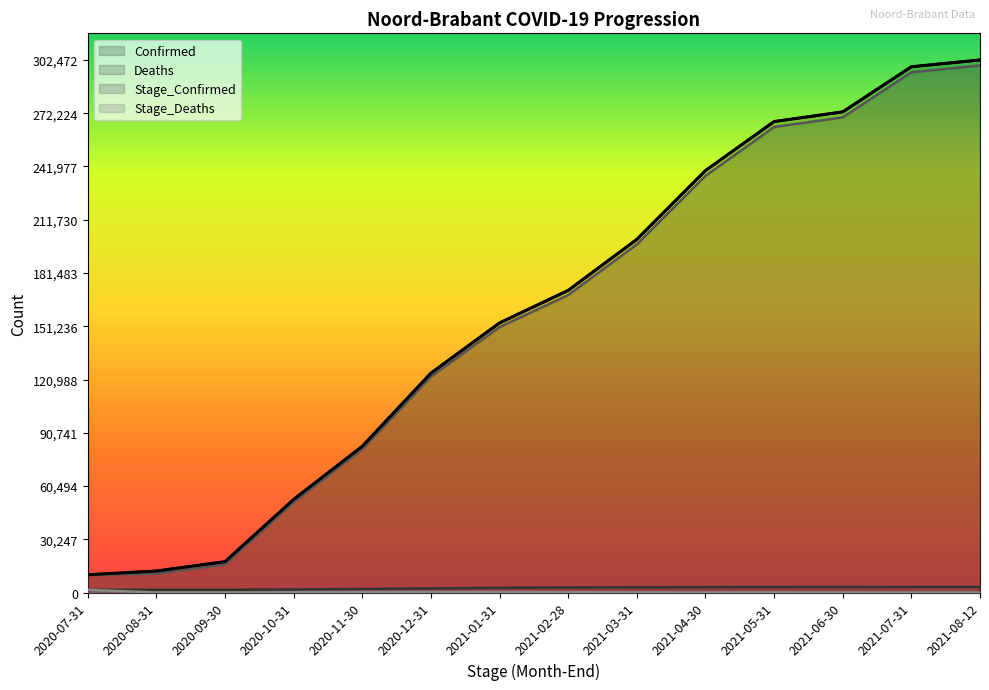

At 2020-09-30, list the series in order from smallest to largest.

Stage_Deaths, Deaths, Stage_Confirmed, Confirmed